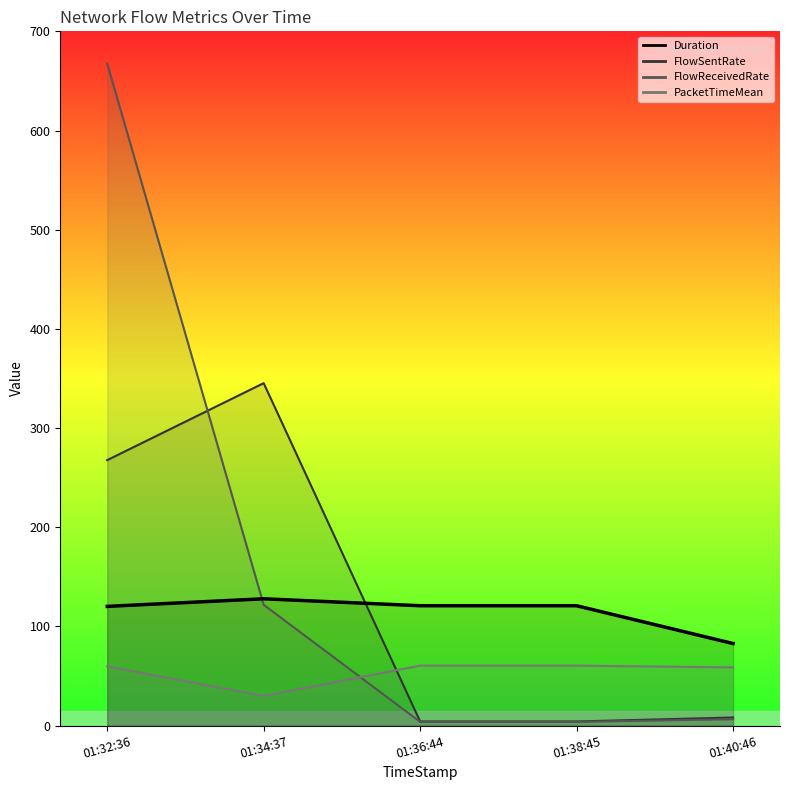

What is the label of the 3rd point from the left?

01:36:44